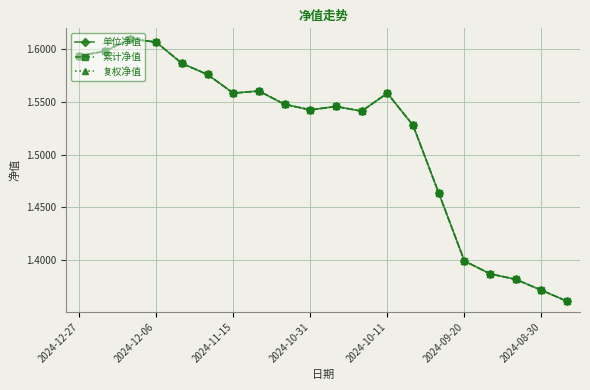

Which series has the widest spread of values?

单位净值